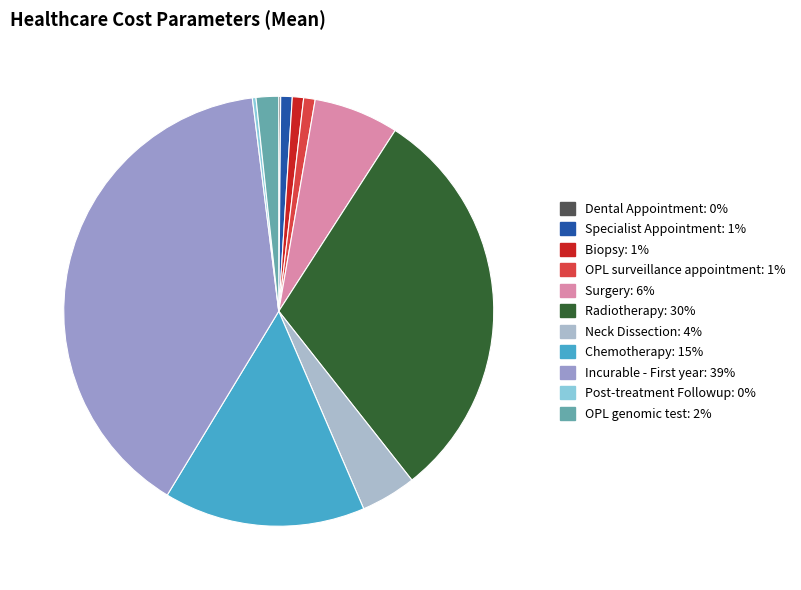

Is it true that Dental Appointment is 0% of the pie?

True